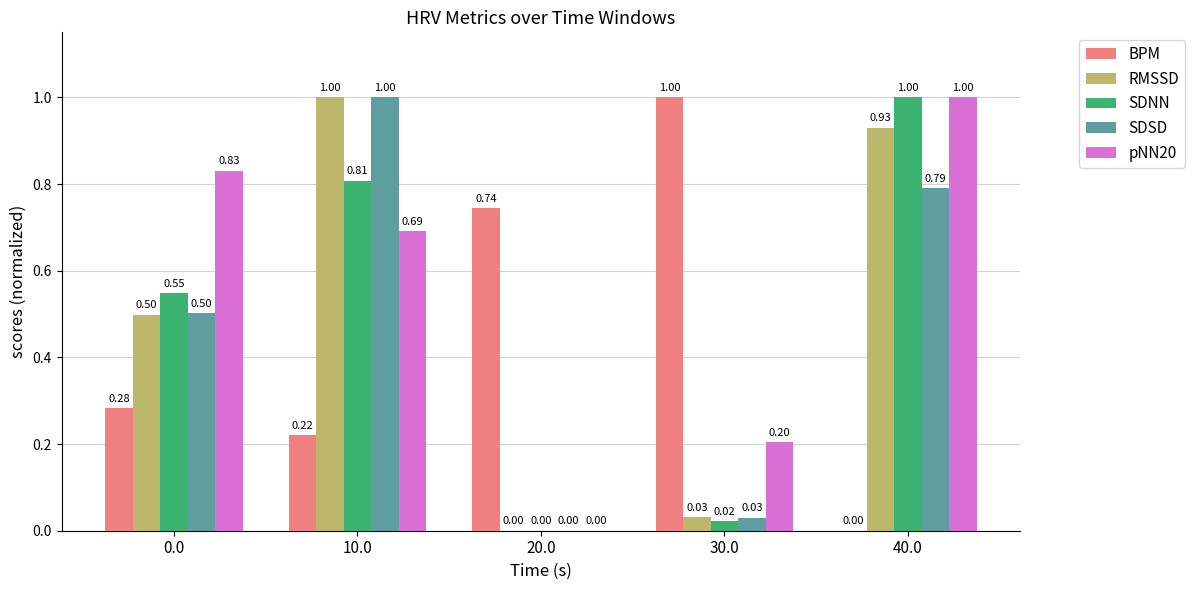

How many data points in SDNN are above 0?

4